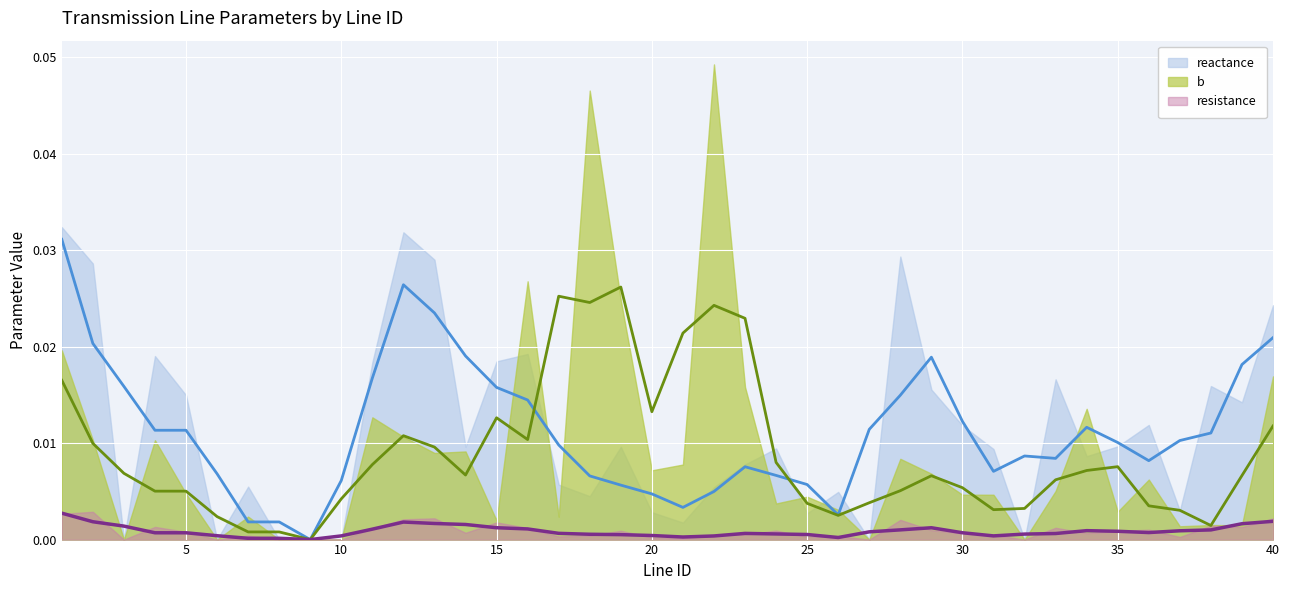

The value of b at 30 is 0.0. True or false?

True